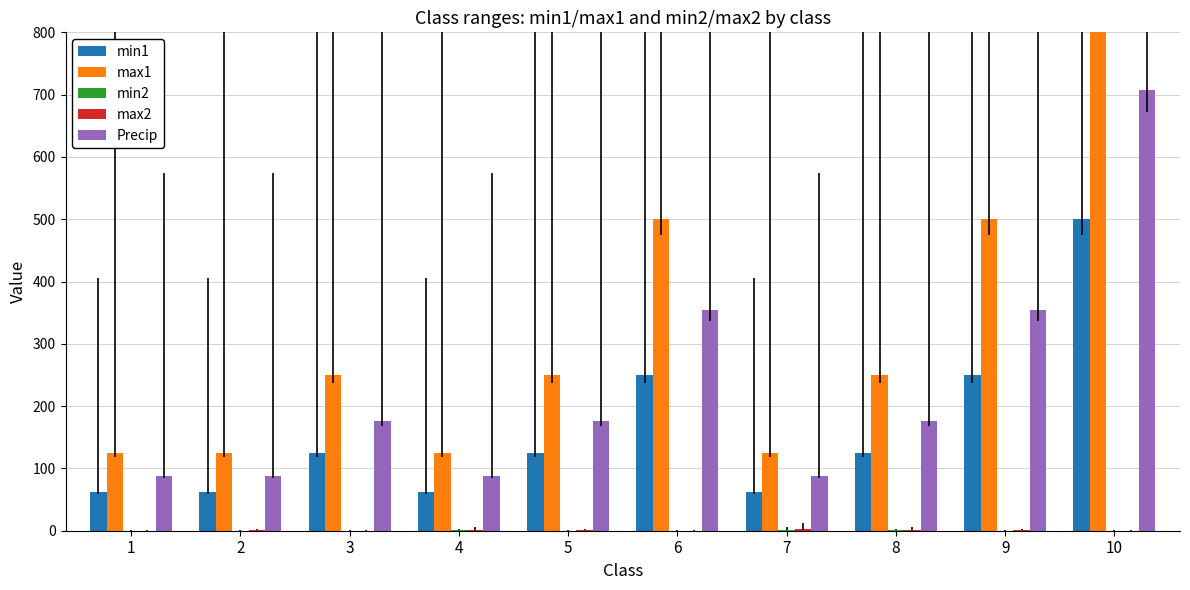

Count the number of data series in this chart.

5